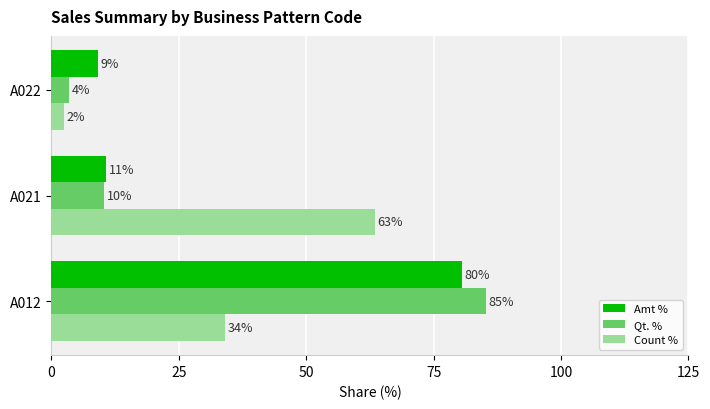

At how many categories does at least one series exceed 19?

2